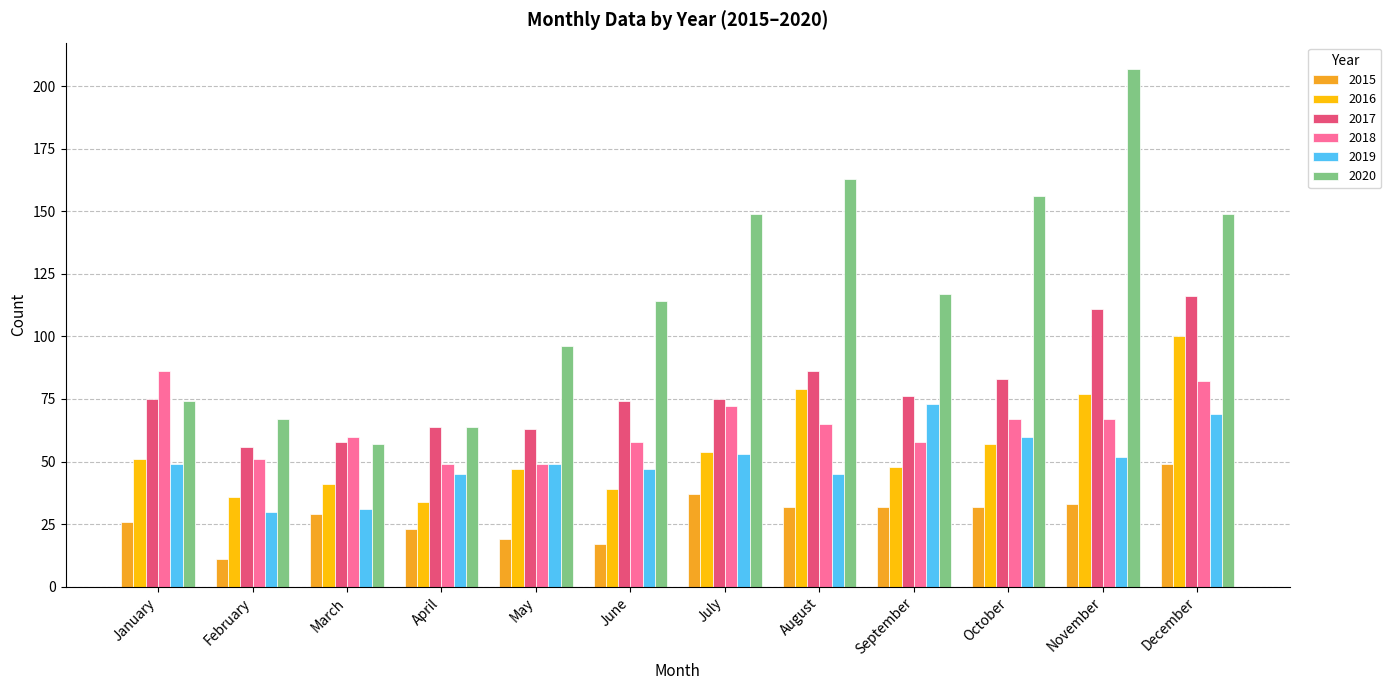

What is the value of the 2016 bar at the 1st from the left?

51